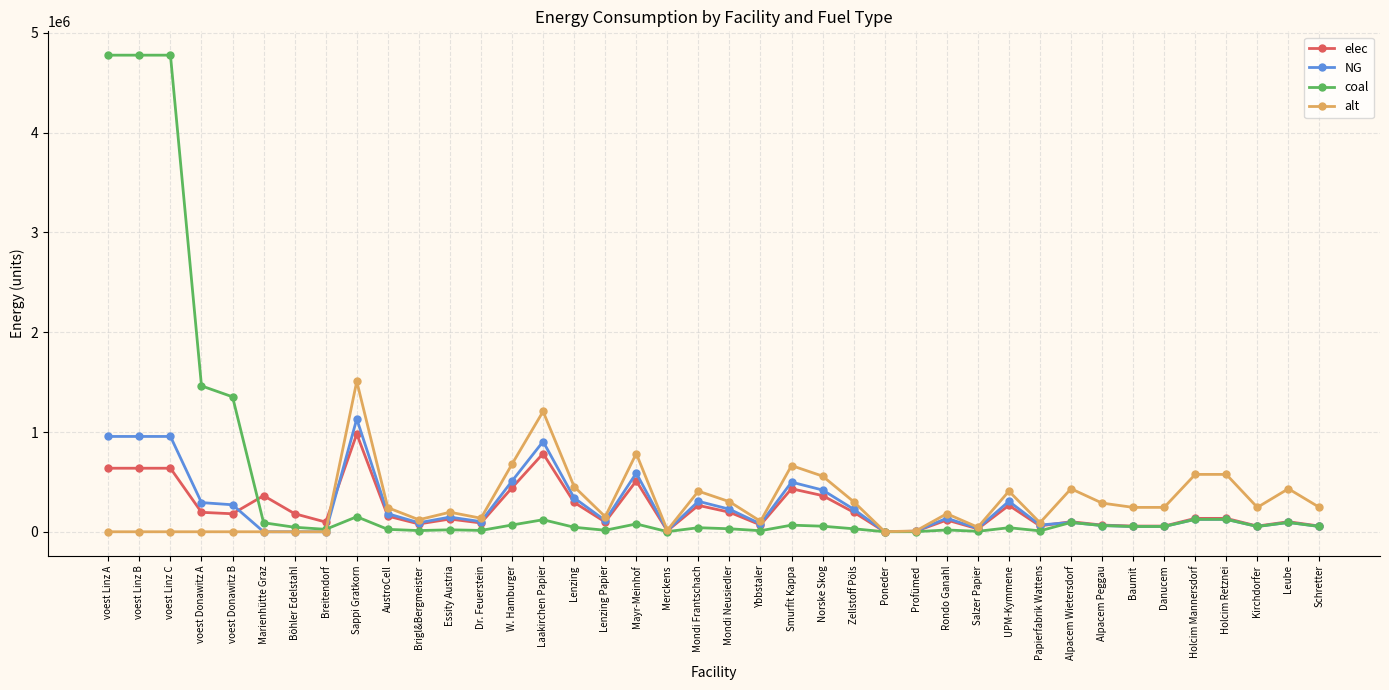

What is the maximum value shown in the chart?

4777526.2